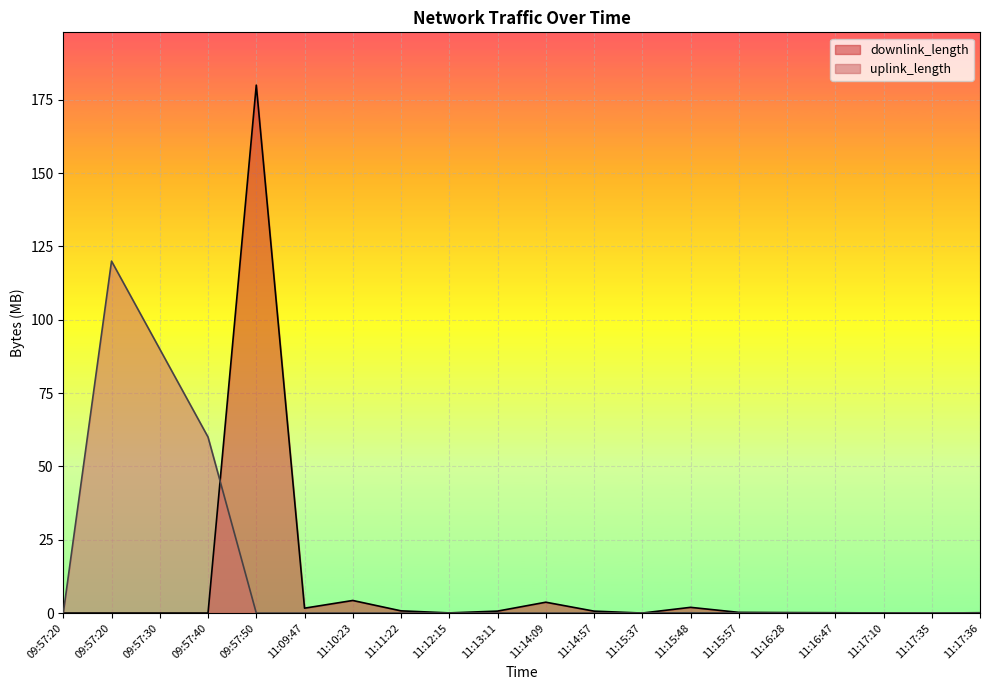

Rank the series at 11:15:48 from lowest to highest value.

uplink_length, downlink_length